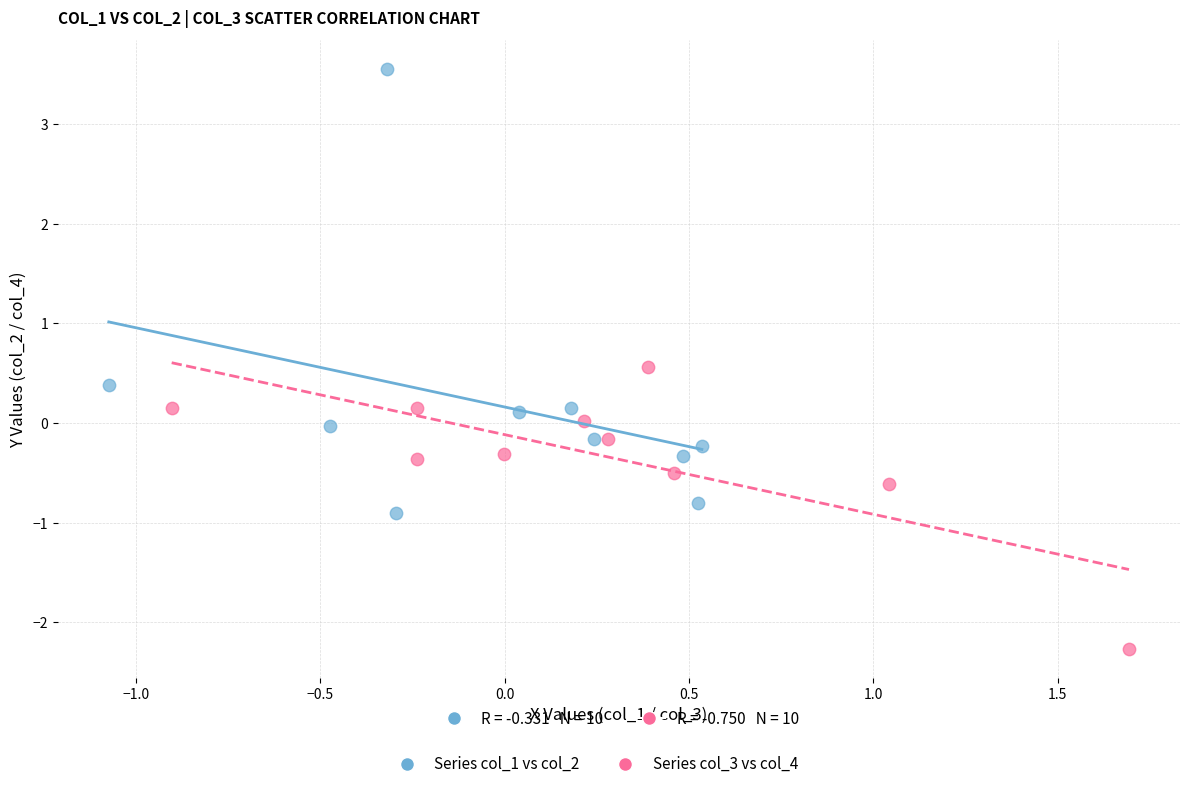

Which series has the widest spread of Y values?

Series col_1 vs col_2